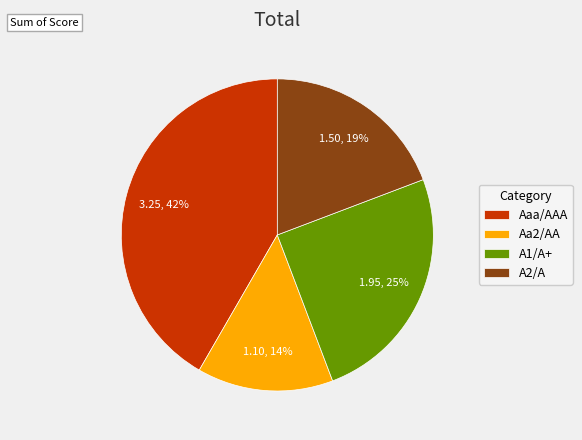

Which category has the smallest portion of the pie?

Aa2/AA